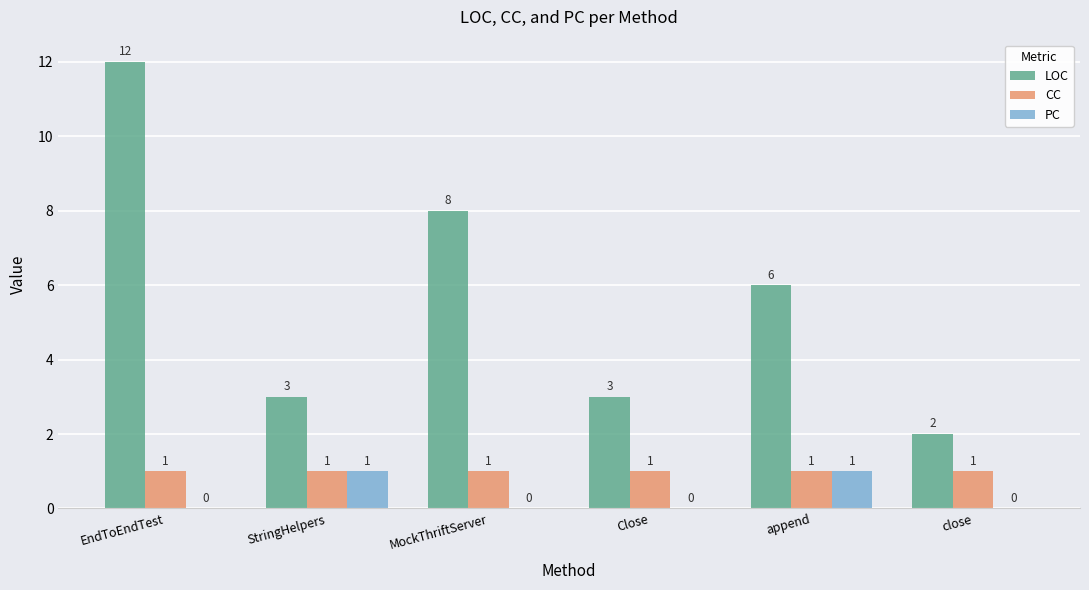

What is the sum of the LOC values at StringHelpers and MockThriftServer?

11